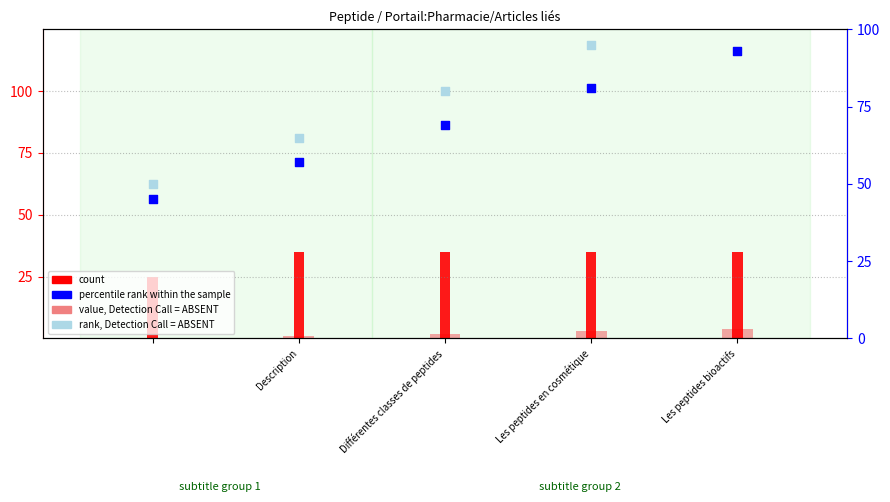

Is the value of count at 4 greater than the value of rank, Detection Call = ABSENT at Description?

No